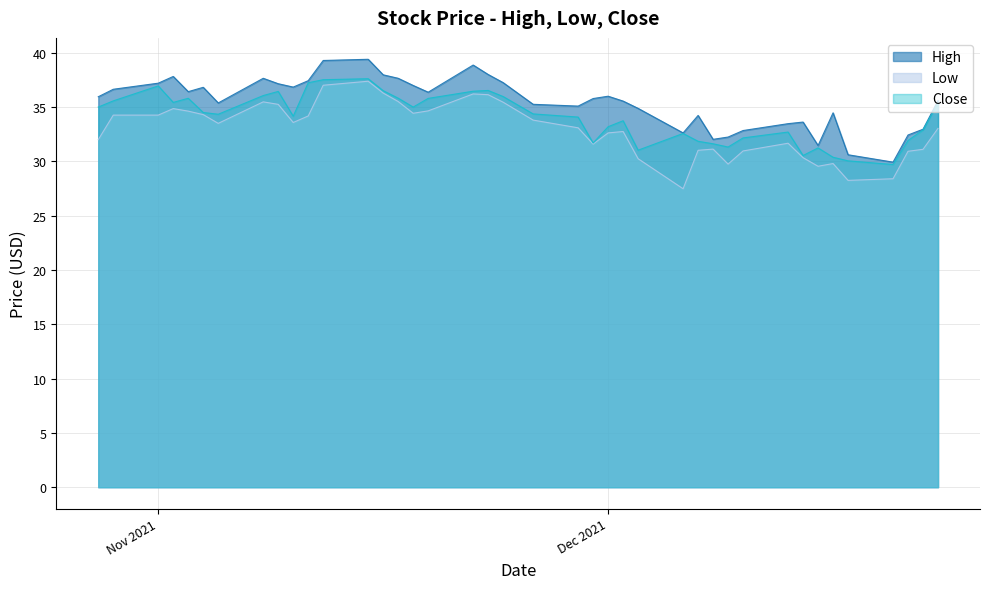

Reading left to right, transcribe all the data shown in this chart.

High: 36.0	36.6	37.2	37.8	36.4	36.8	35.4	37.7	37.2	36.8	37.4	39.3	39.4	38.0	37.7	37.0	36.4	38.9	38.0	37.2	35.3	35.1	35.8	36.0	35.6	34.9	32.6	34.2	32.0	32.2	32.8	33.5	33.6	31.5	34.5	30.6	29.9	32.4	33.0	35.6
Low: 32.0	34.3	34.3	34.9	34.6	34.3	33.5	35.5	35.2	33.6	34.2	37.0	37.4	36.3	35.5	34.4	34.7	36.2	36.1	35.4	33.8	33.1	31.6	32.6	32.8	30.2	27.5	31.0	31.1	29.8	31.0	31.7	30.3	29.5	29.8	28.2	28.4	30.9	31.1	33.0
Close: 35.0	35.6	37.0	35.4	35.8	34.5	34.3	36.1	36.4	34.2	37.2	37.5	37.6	36.5	35.8	35.0	35.8	36.5	36.5	36.0	34.4	34.1	31.7	33.2	33.7	31.0	32.6	31.9	31.6	31.3	32.2	32.7	30.5	31.2	30.4	30.0	29.7	31.9	32.9	35.4